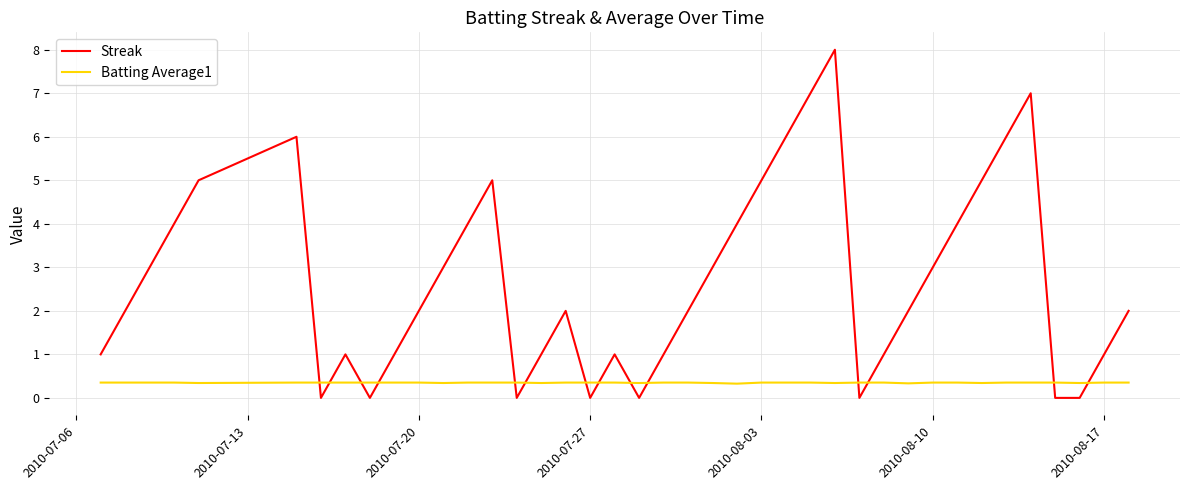

Rank the series by their maximum value, from lowest to highest.

Batting Average1, Streak